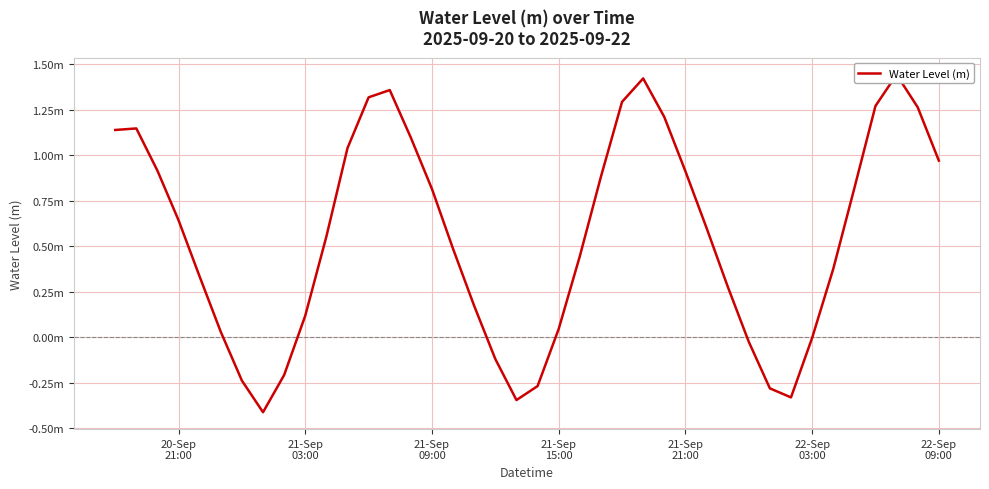

Is it true that the value at 22-Sep 03:00 is -0.0?

True